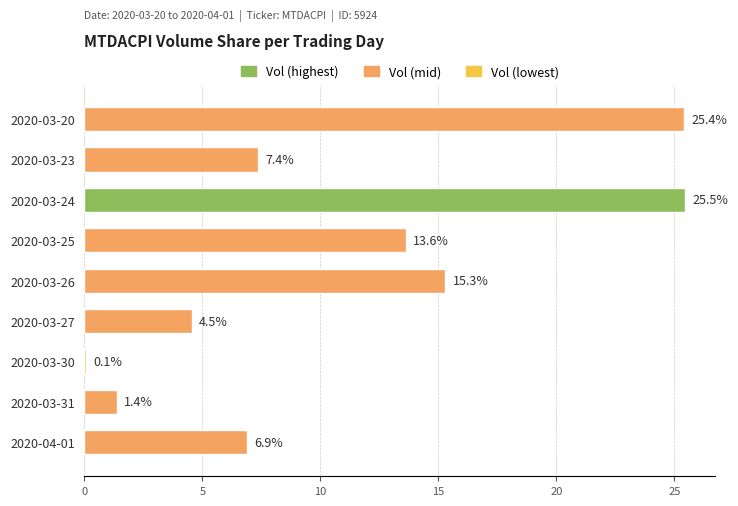

True or false: the data shows 3.7 at 2020-03-23.

False